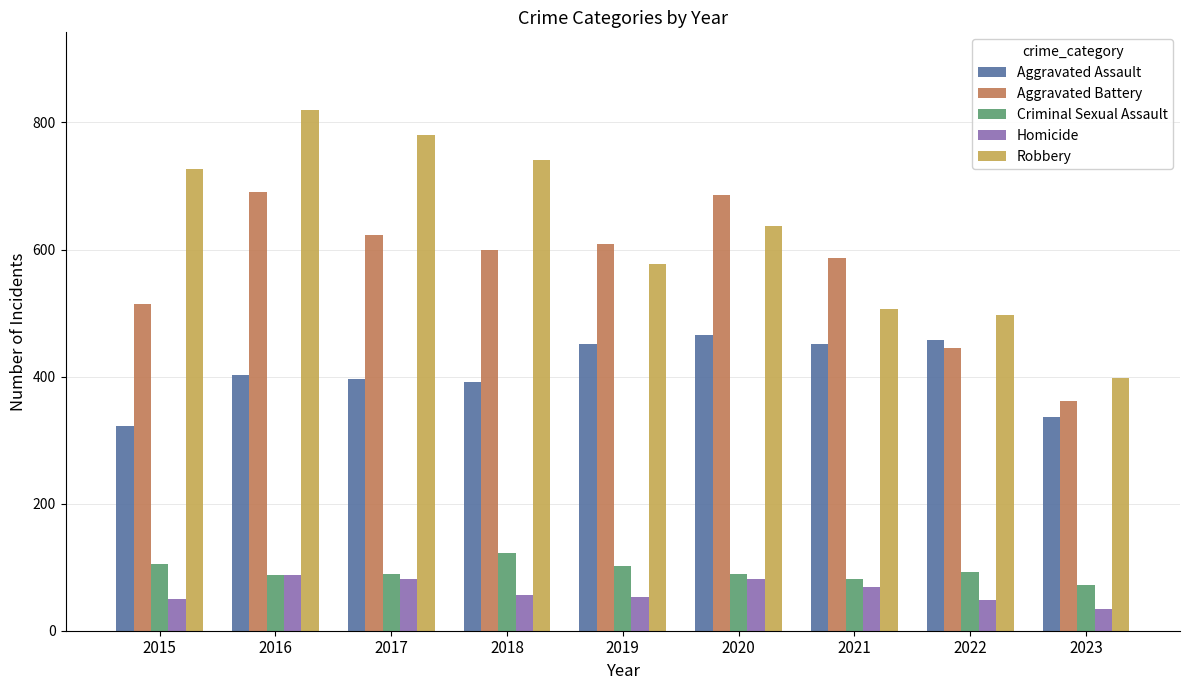

How many data points does each series have?

9